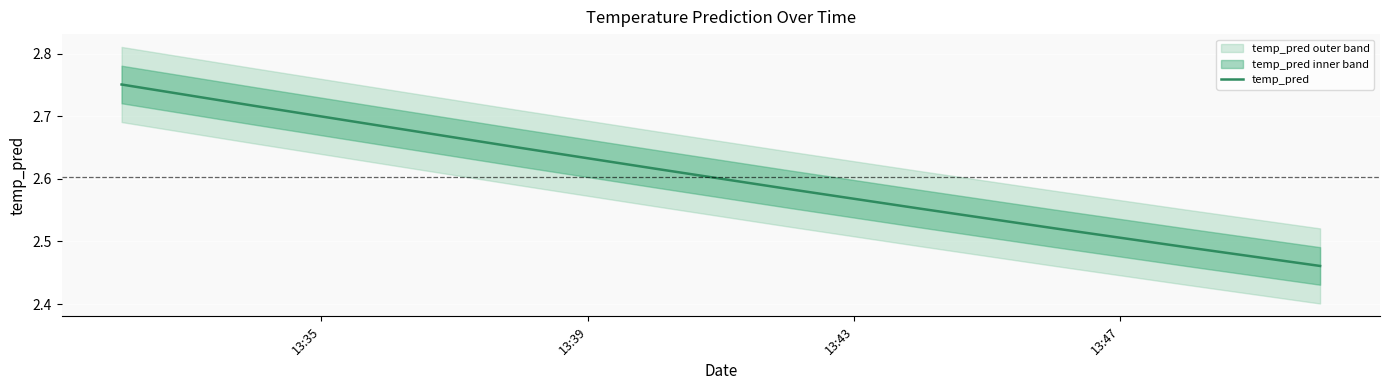

Reading right to left, list all the values displayed in this chart.

2.5	2.5	2.5	2.6	2.6	2.6	2.6	2.7	2.7	2.8